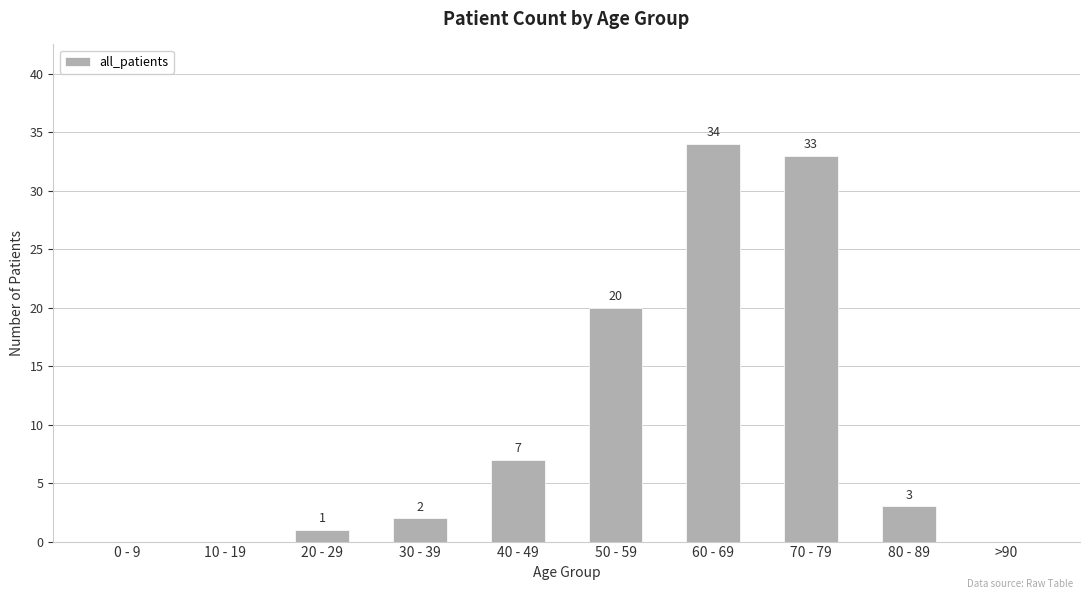

The chart shows a value of 0 at >90. True or false?

True